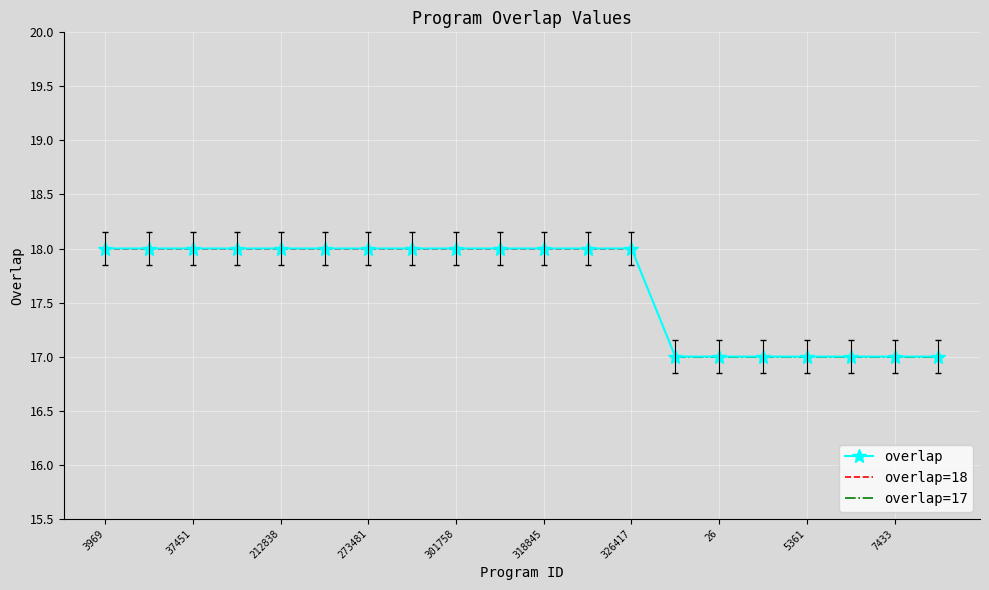

How many categories are shown in the chart?

20